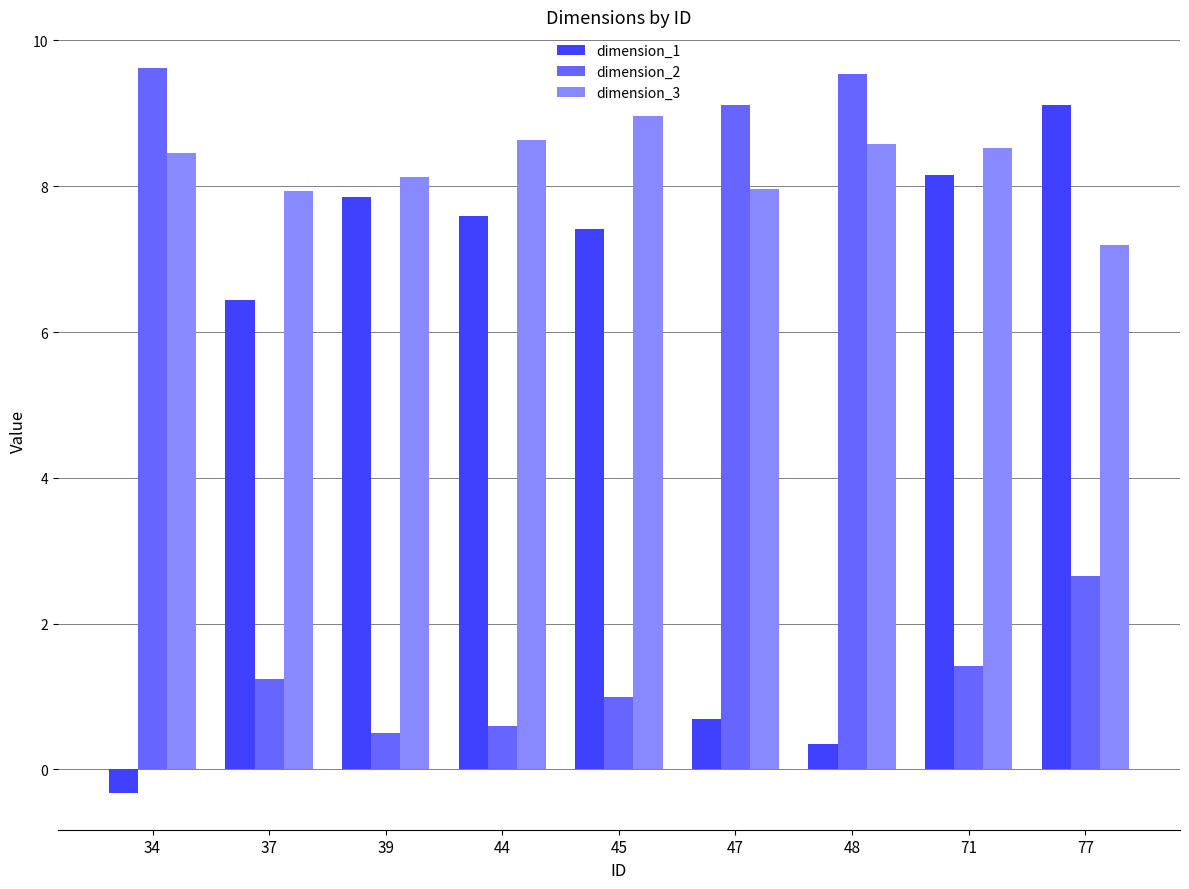

Which category has the lowest value in the dimension_3 series?

77